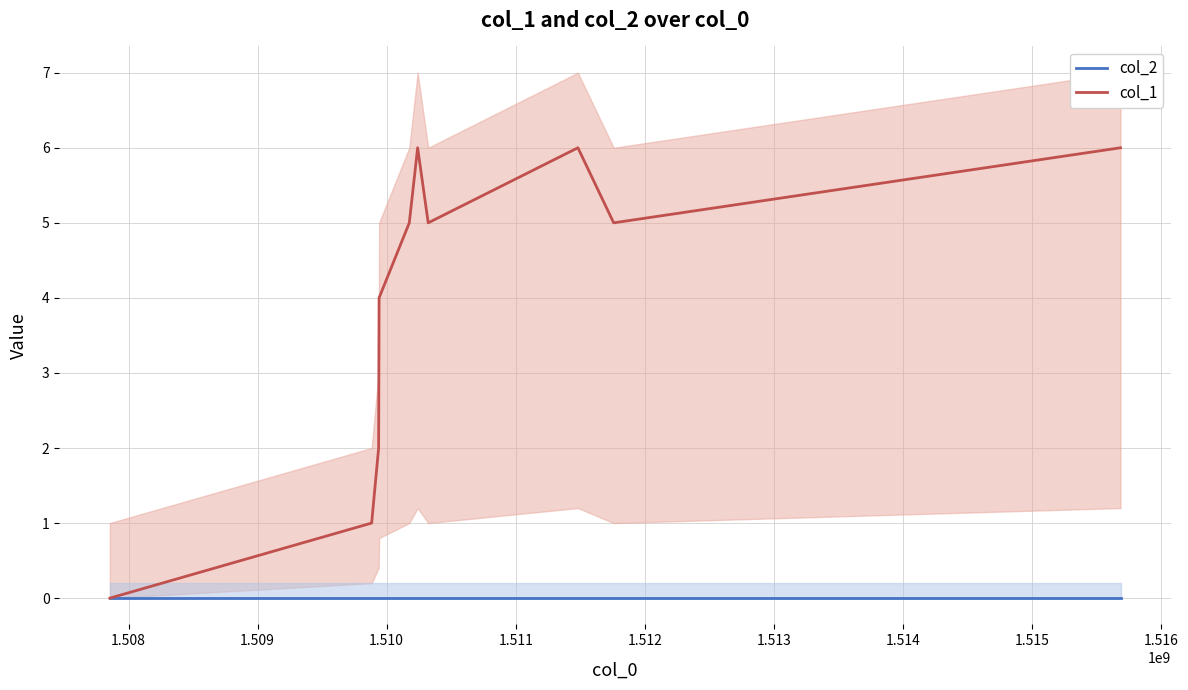

What is the difference between the second highest and second lowest values in the col_1 series?

5